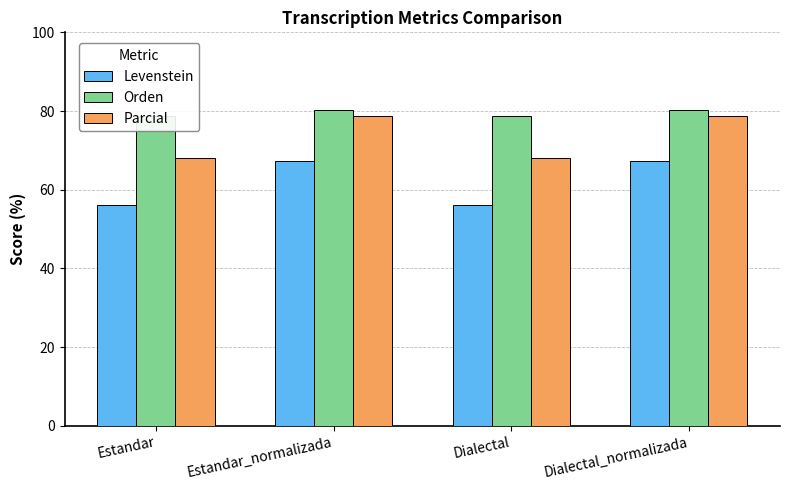

The value of Orden at Estandar is 78.8. True or false?

True